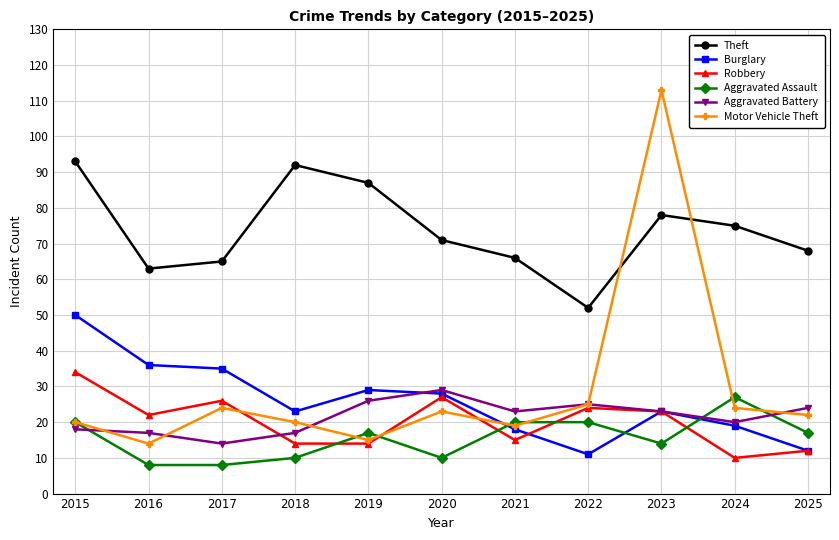

What is the average value of the Motor Vehicle Theft series?

29